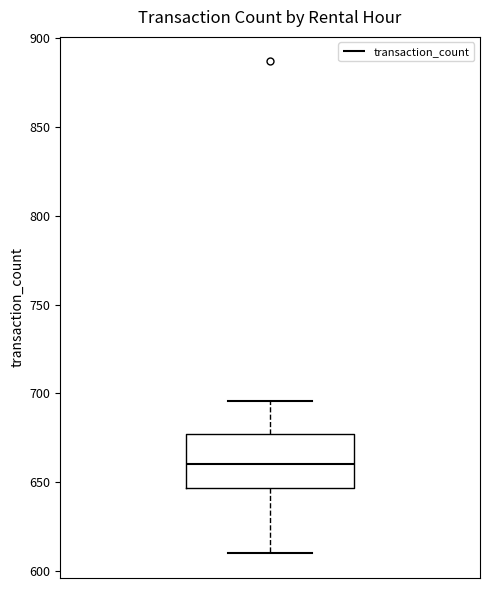

Where does the lower whisker of the box end on the y-axis? The values are not printed on the chart, so give them approximately, as read against the axis.

610